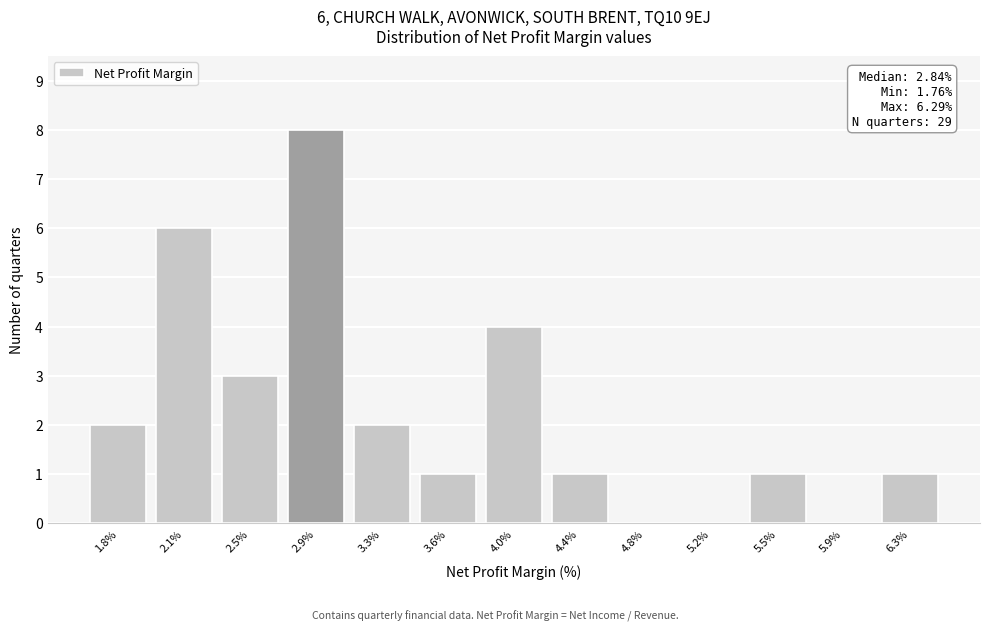

Over which range of the x-axis is the bar tallest?

2.70 to 3.10